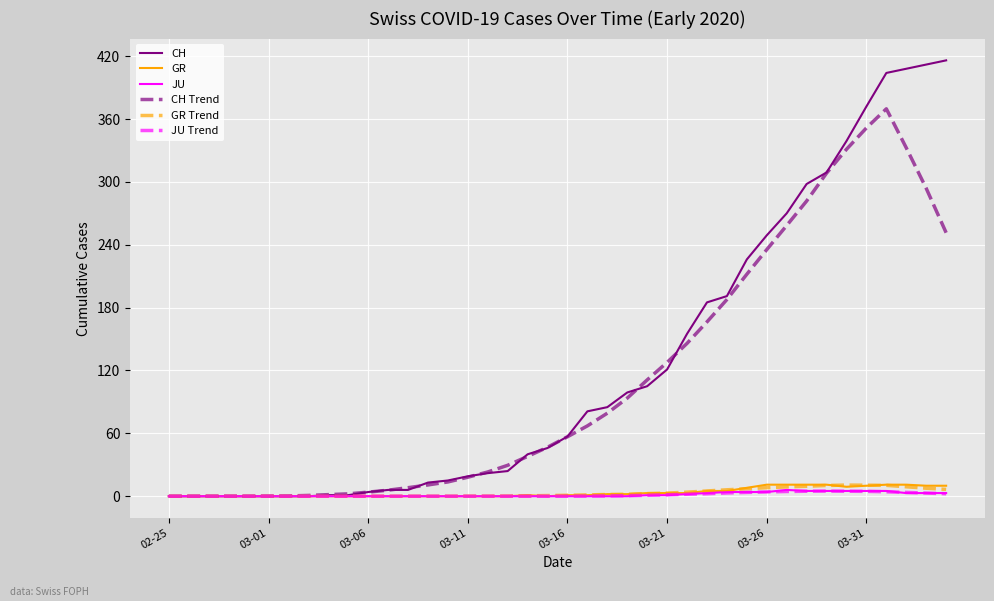

What is the difference between the maximum and minimum values in the JU Trend series?

4.9